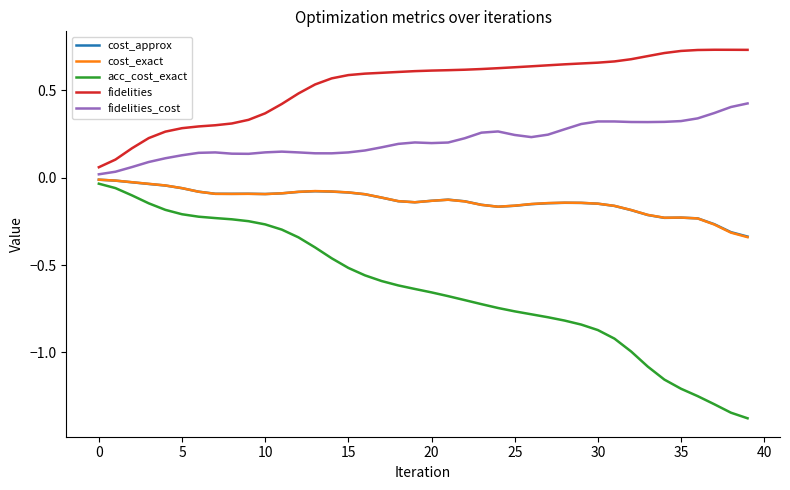

What is the minimum value for acc_cost_exact?

-1.4